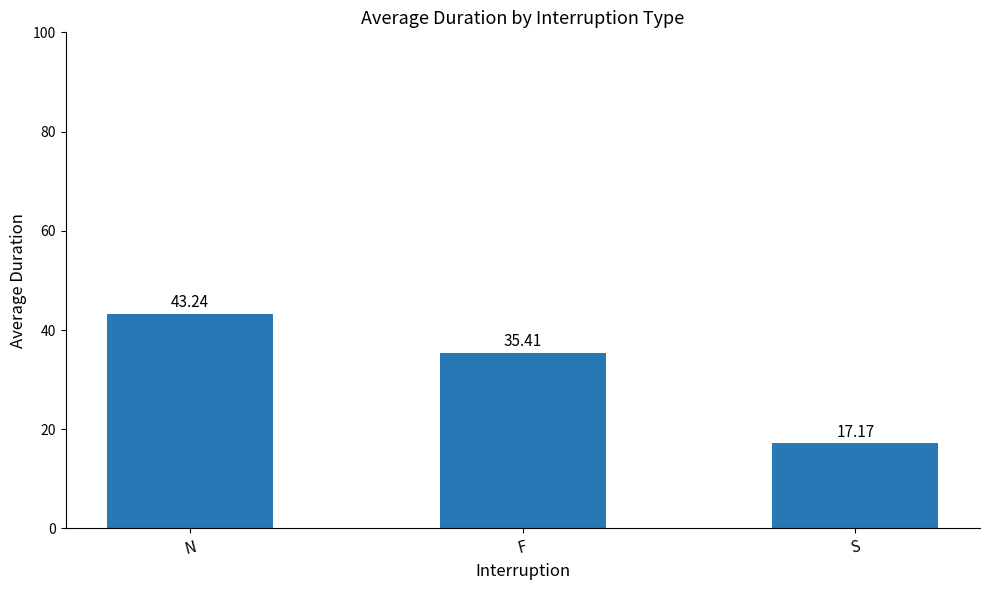

What is the ratio of the value at N to the value at F?

1.2